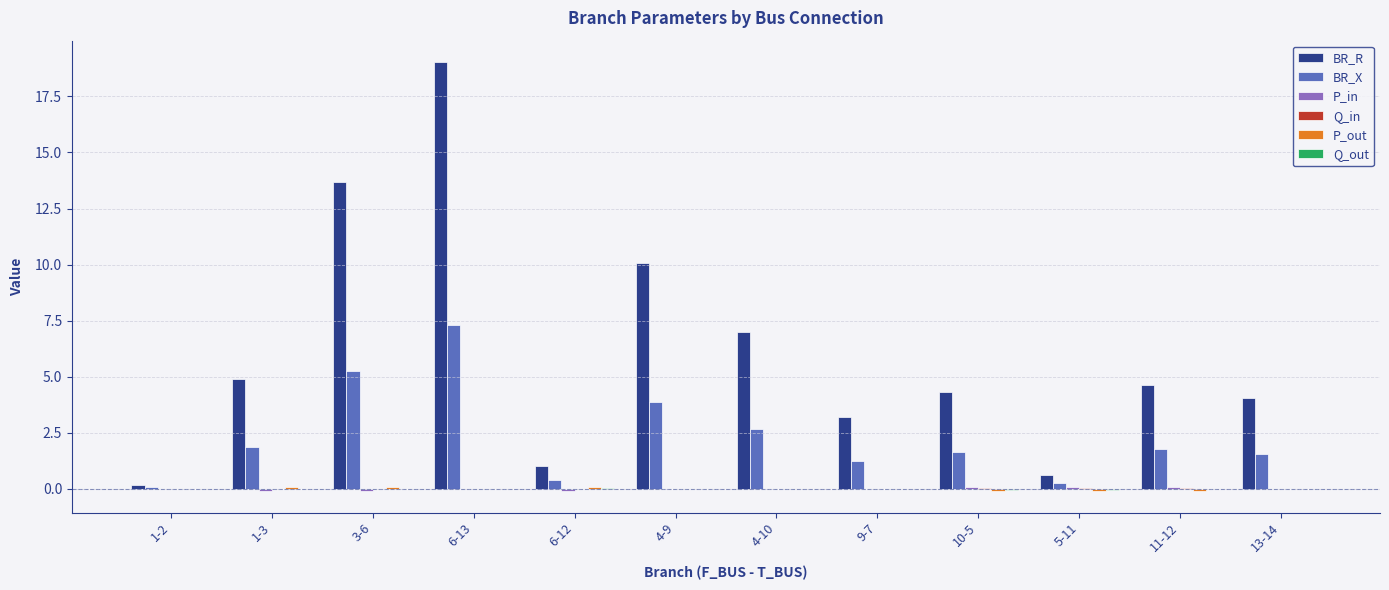

At which label does BR_X reach its peak?

6-13